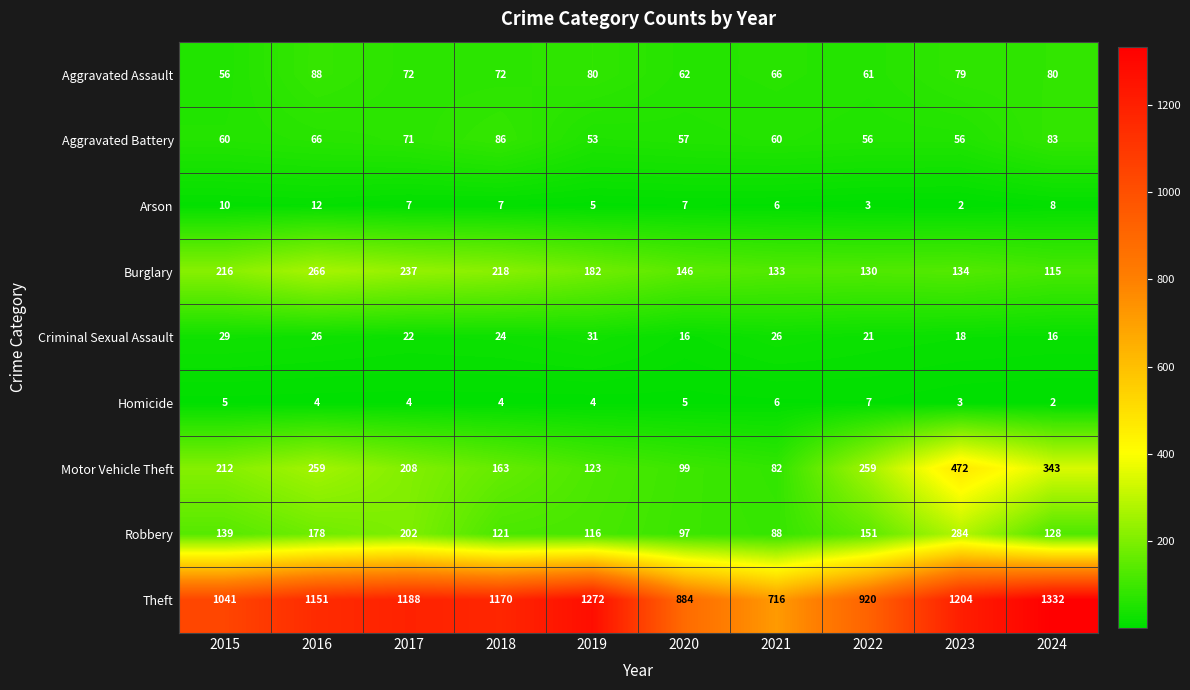

At which label does Aggravated Assault first exceed 72?

2016